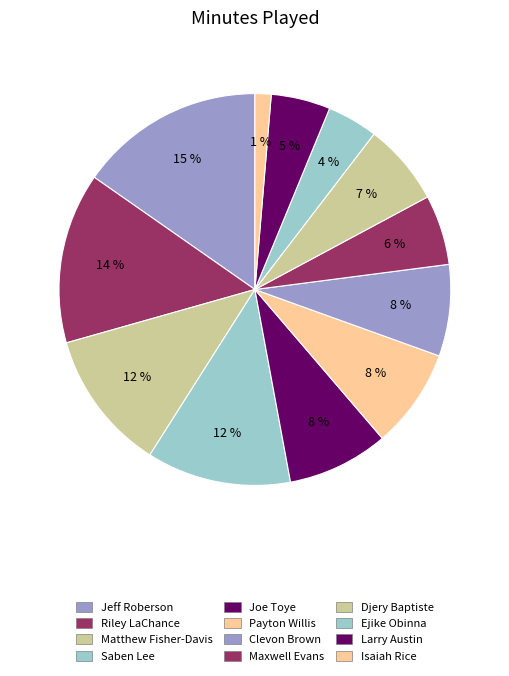

What percentage is the Payton Willis slice, to the nearest percent?

8%